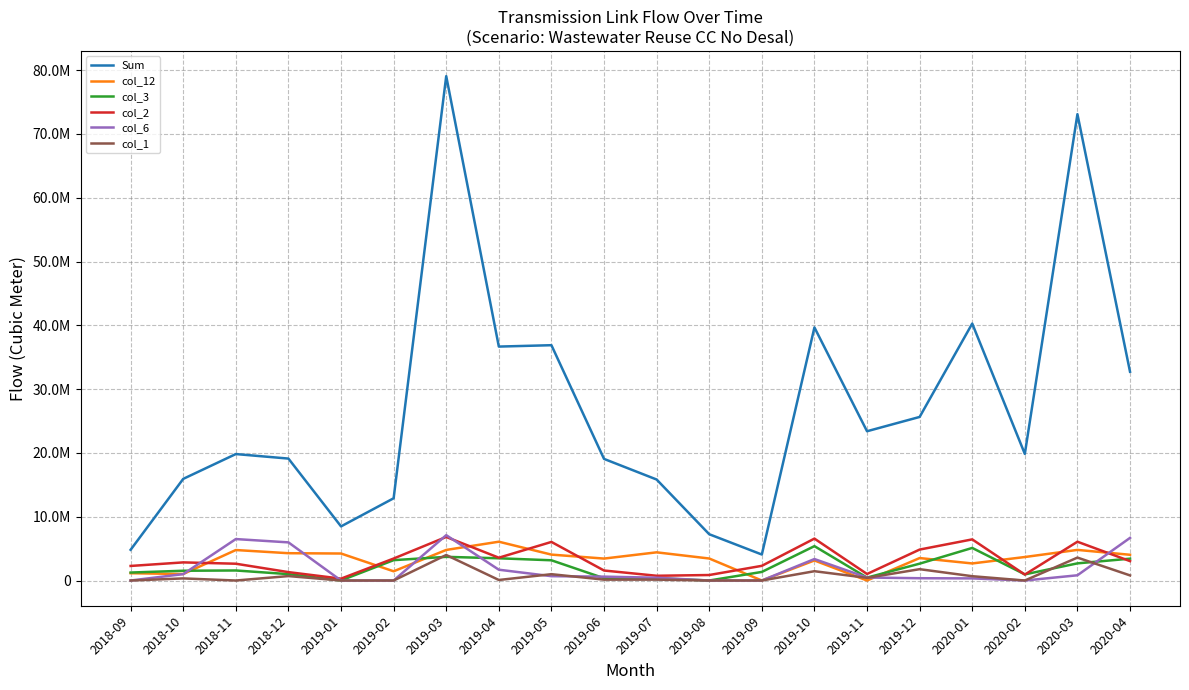

True or false: Sum and col_6 intersect in this chart.

False